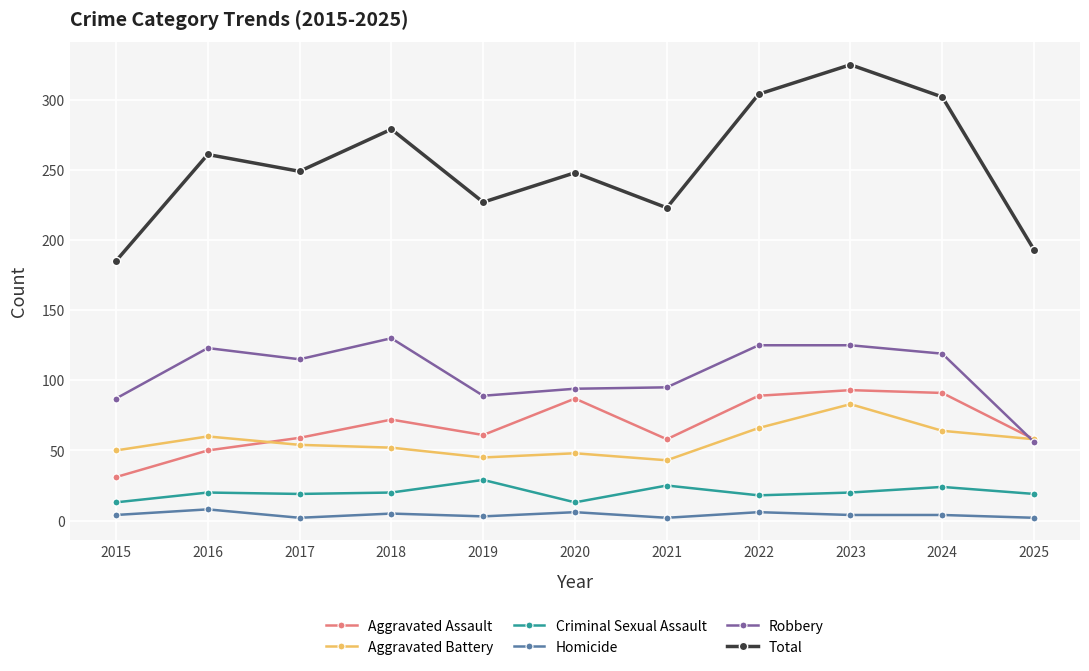

How many distinct data groups are displayed?

6